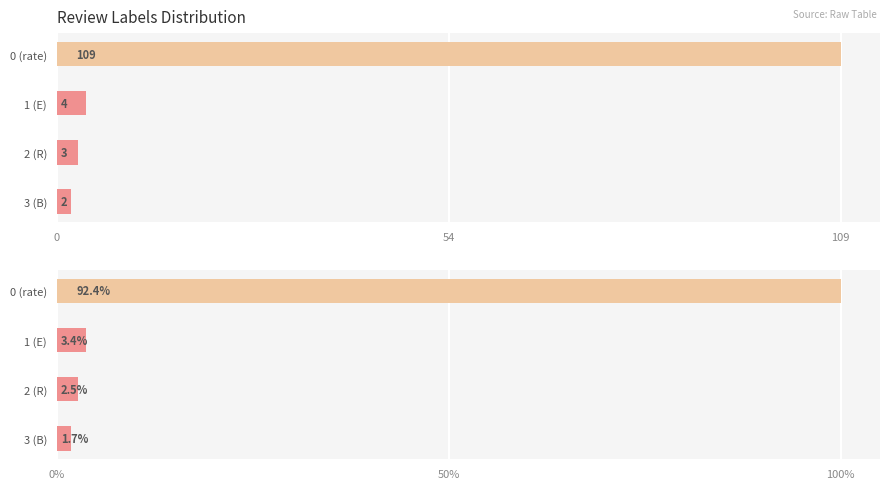

Does the chart contain stacked bars?

No